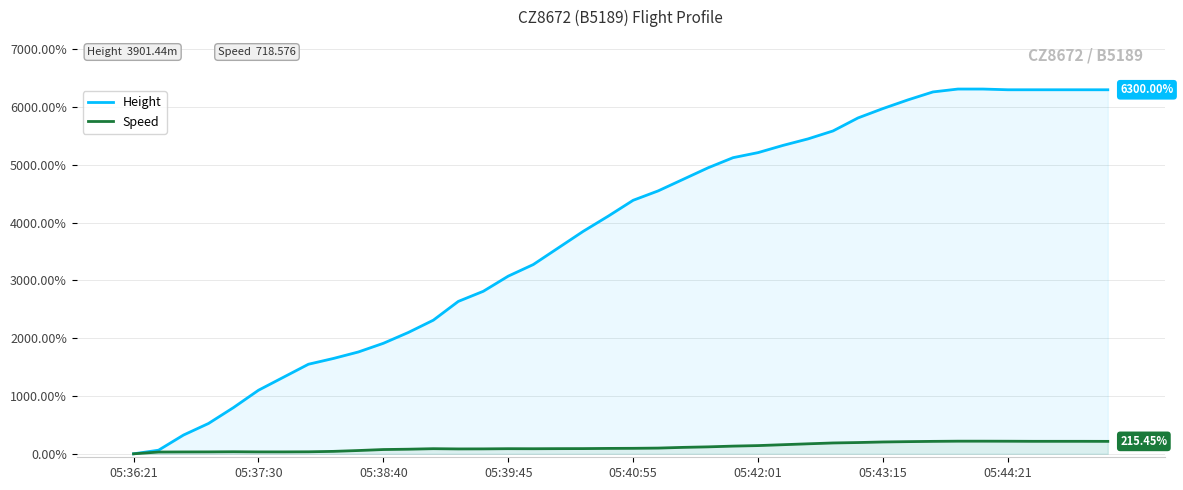

Which series has the largest total across all categories?

Height